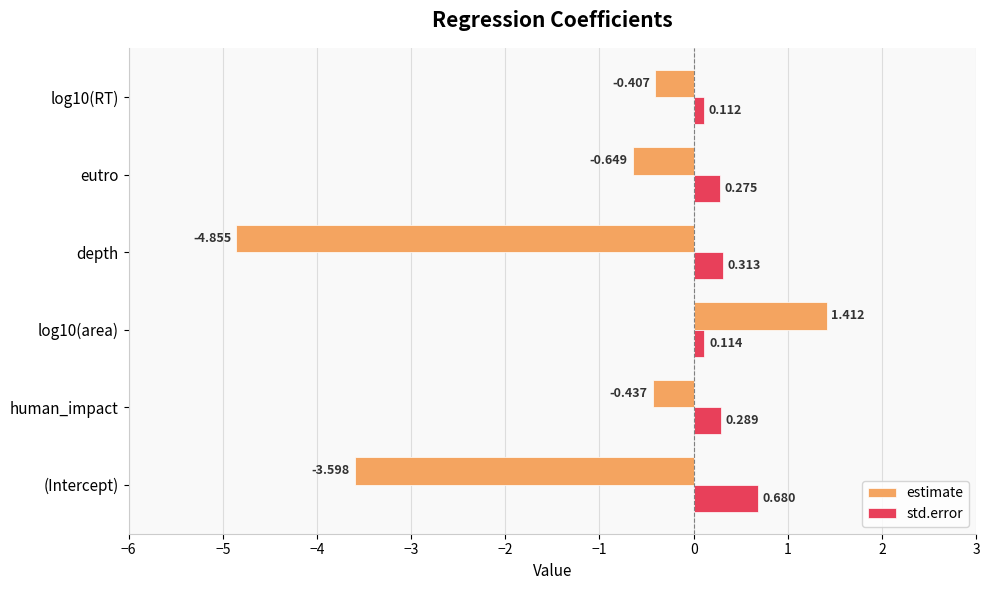

List the series in order of their overall mean, highest first.

std.error, estimate